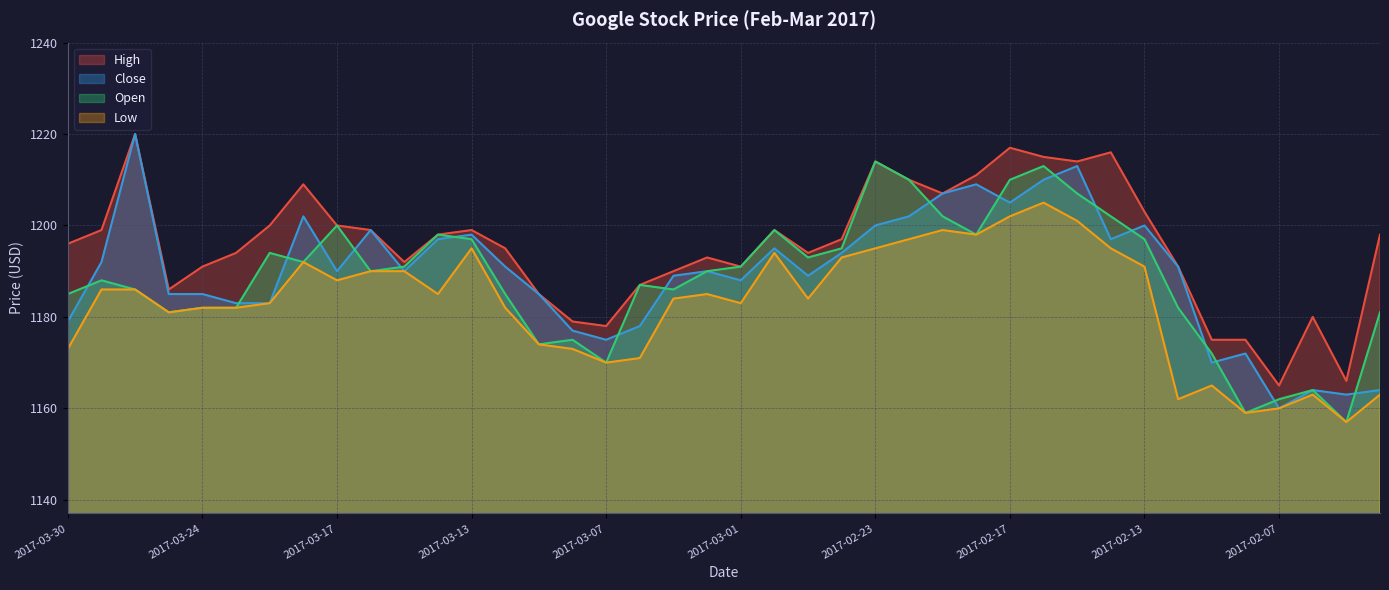

How many series are shown in this chart?

4